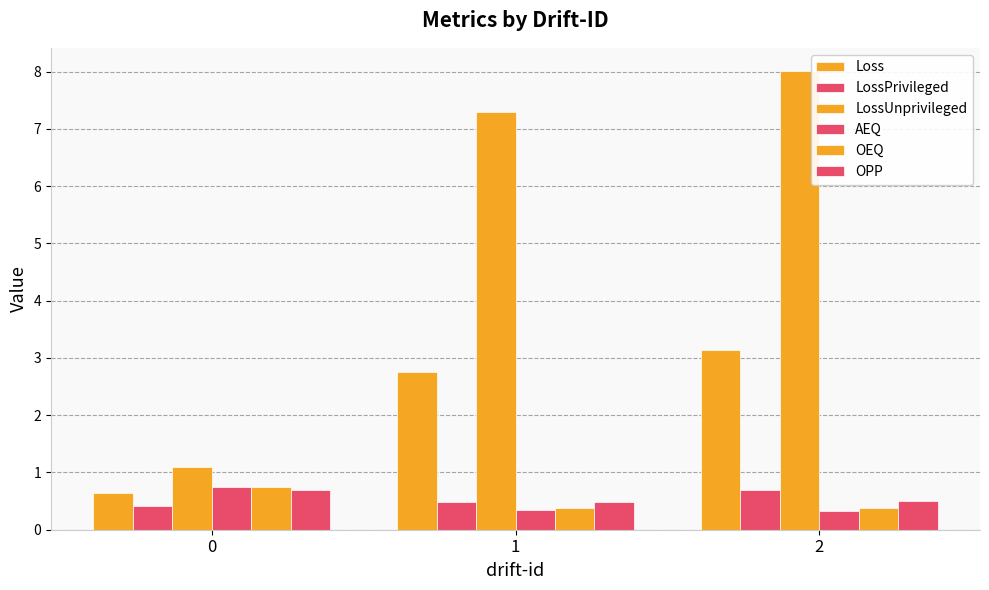

Reading right to left, transcribe all the data shown in this chart.

Loss: 3.1	2.8	0.6
LossPrivileged: 0.7	0.5	0.4
LossUnprivileged: 8.0	7.3	1.1
AEQ: 0.3	0.3	0.8
OEQ: 0.4	0.4	0.7
OPP: 0.5	0.5	0.7